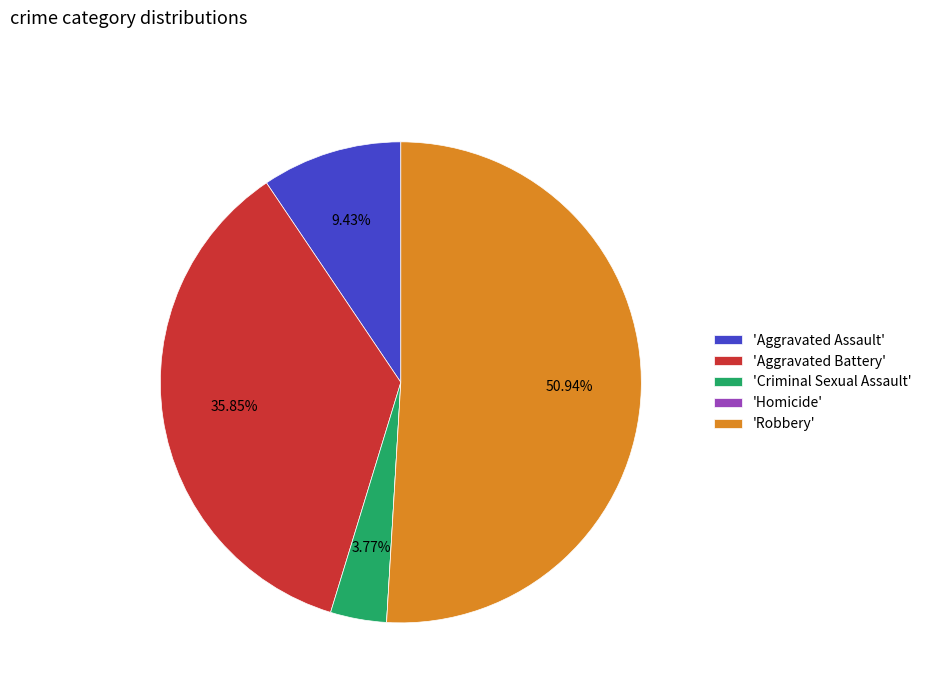

Do 'Aggravated Battery' and 'Aggravated Assault' together represent more than half of the pie?

No